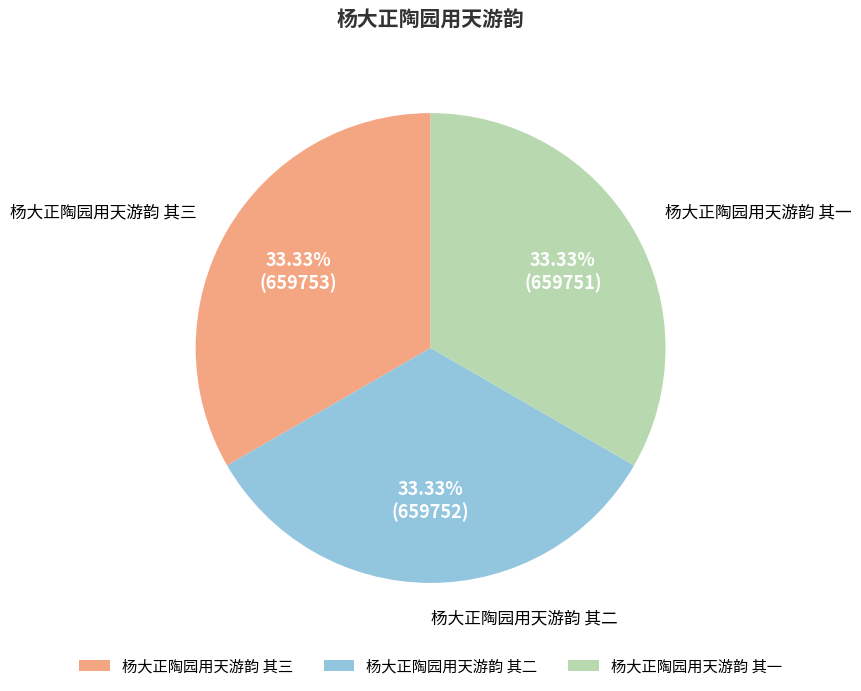

Is the sum of 杨大正陶园用天游韵 其三 and 杨大正陶园用天游韵 其二 greater than half?

Yes